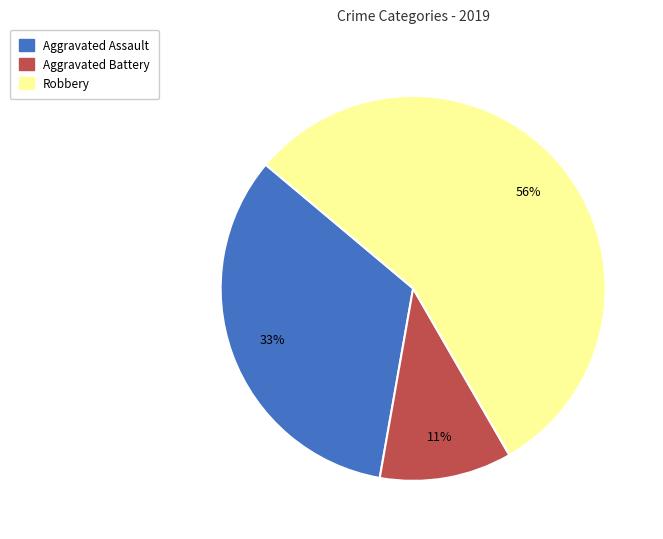

Which slice is the smallest?

Aggravated Battery